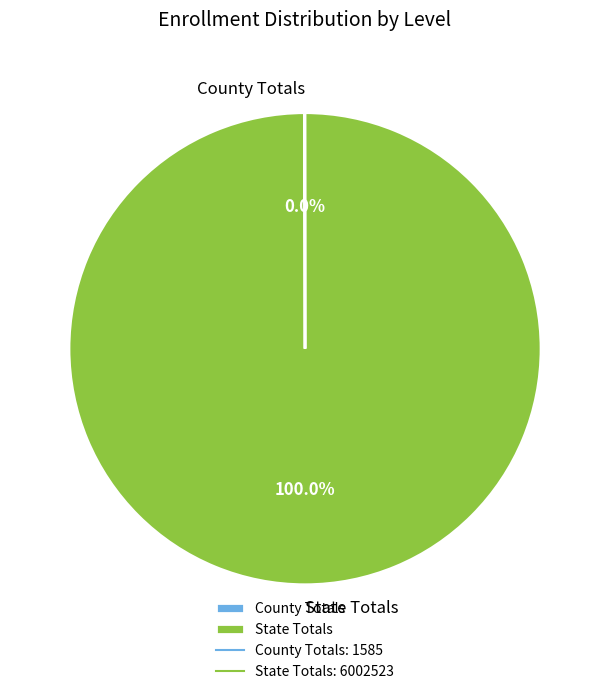

Which category has the biggest portion of the pie?

State Totals